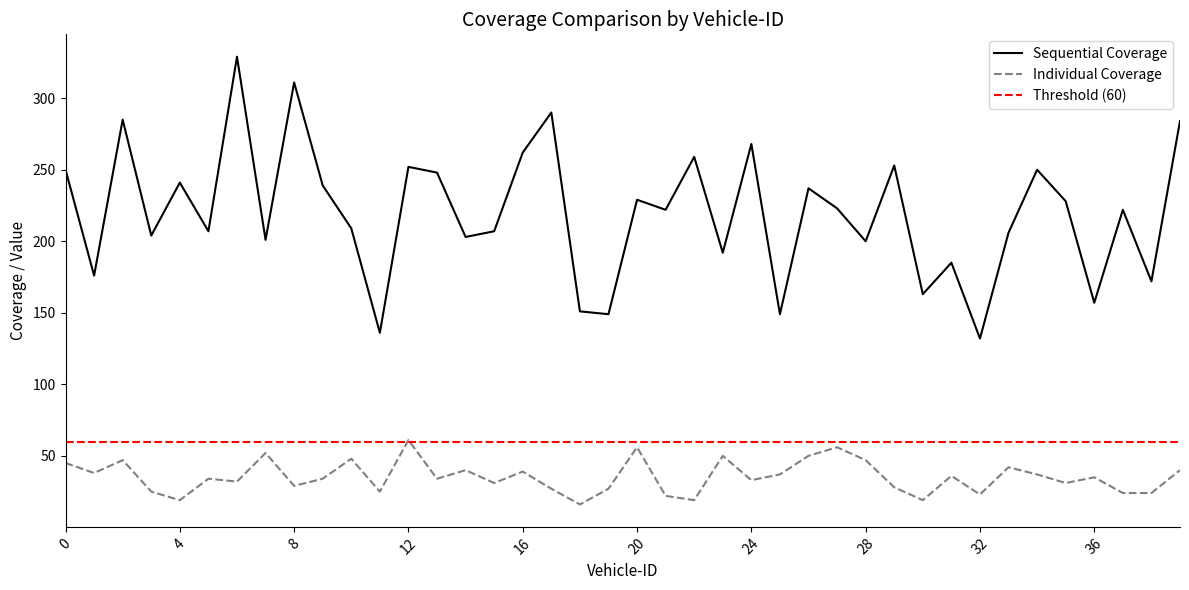

Rank the categories by Sequential Coverage value from lowest to highest.

32, 11, 19, 25, 18, 36, 30, 38, 1, 31, 23, 28, 7, 14, 3, 33, 5, 15, 10, 21, 37, 27, 35, 20, 26, 9, 4, 13, 0, 34, 12, 29, 22, 16, 24, 39, 2, 17, 8, 6